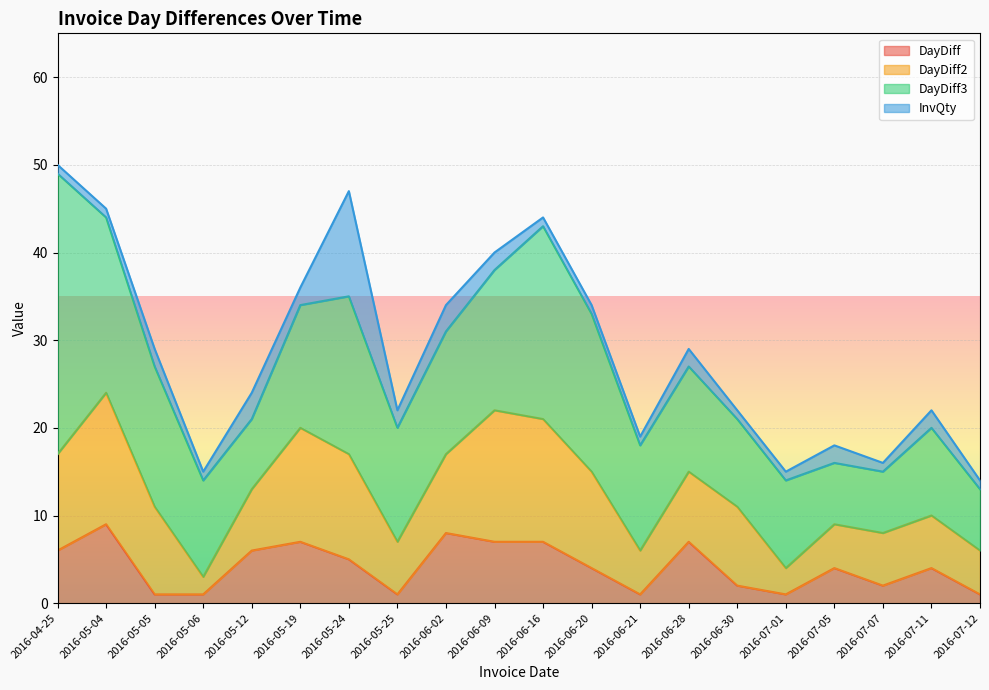

Reading right to left, list all the values displayed in this chart.

DayDiff: 1	4	2	4	1	2	7	1	4	7	7	8	1	5	7	6	1	1	9	6
DayDiff2: 5	6	6	5	3	9	8	5	11	14	15	9	6	12	13	7	2	10	15	11
DayDiff3: 7	10	7	7	10	10	12	12	18	22	16	14	13	18	14	8	11	16	20	32
InvQty: 1	2	1	2	1	1	2	1	1	1	2	3	2	12	2	3	1	2	1	1